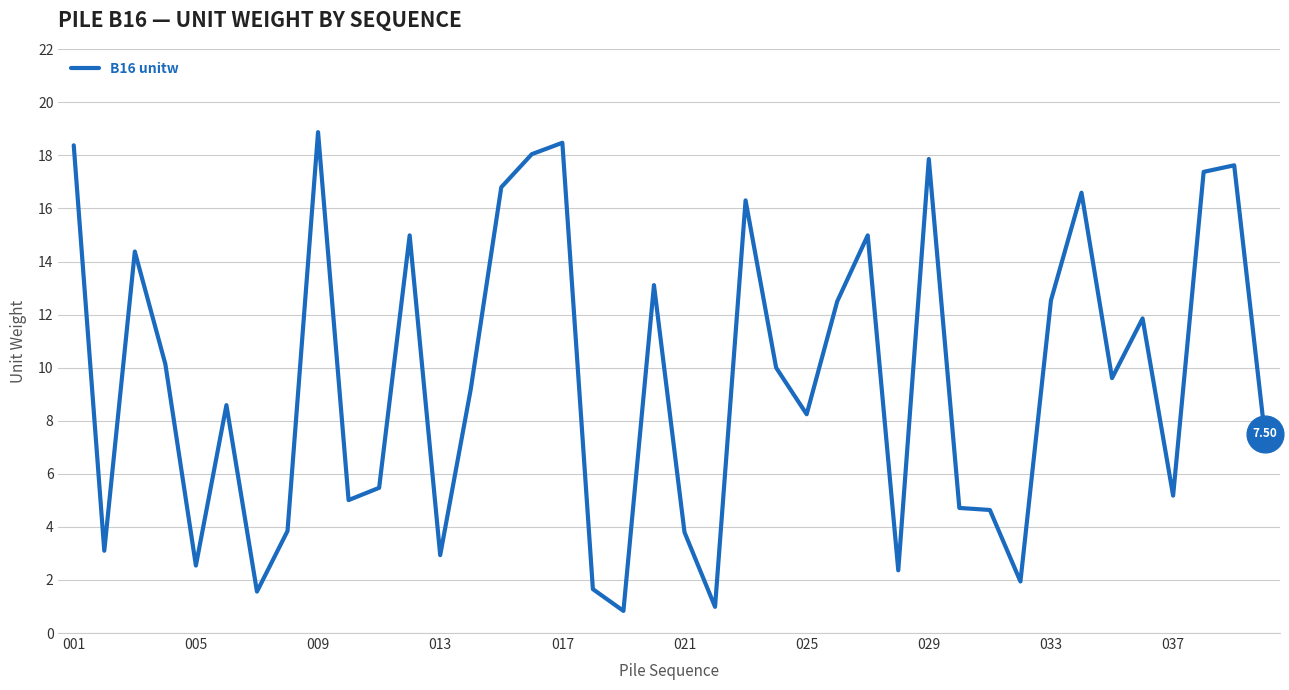

What is the difference between the maximum and minimum values?

18.0